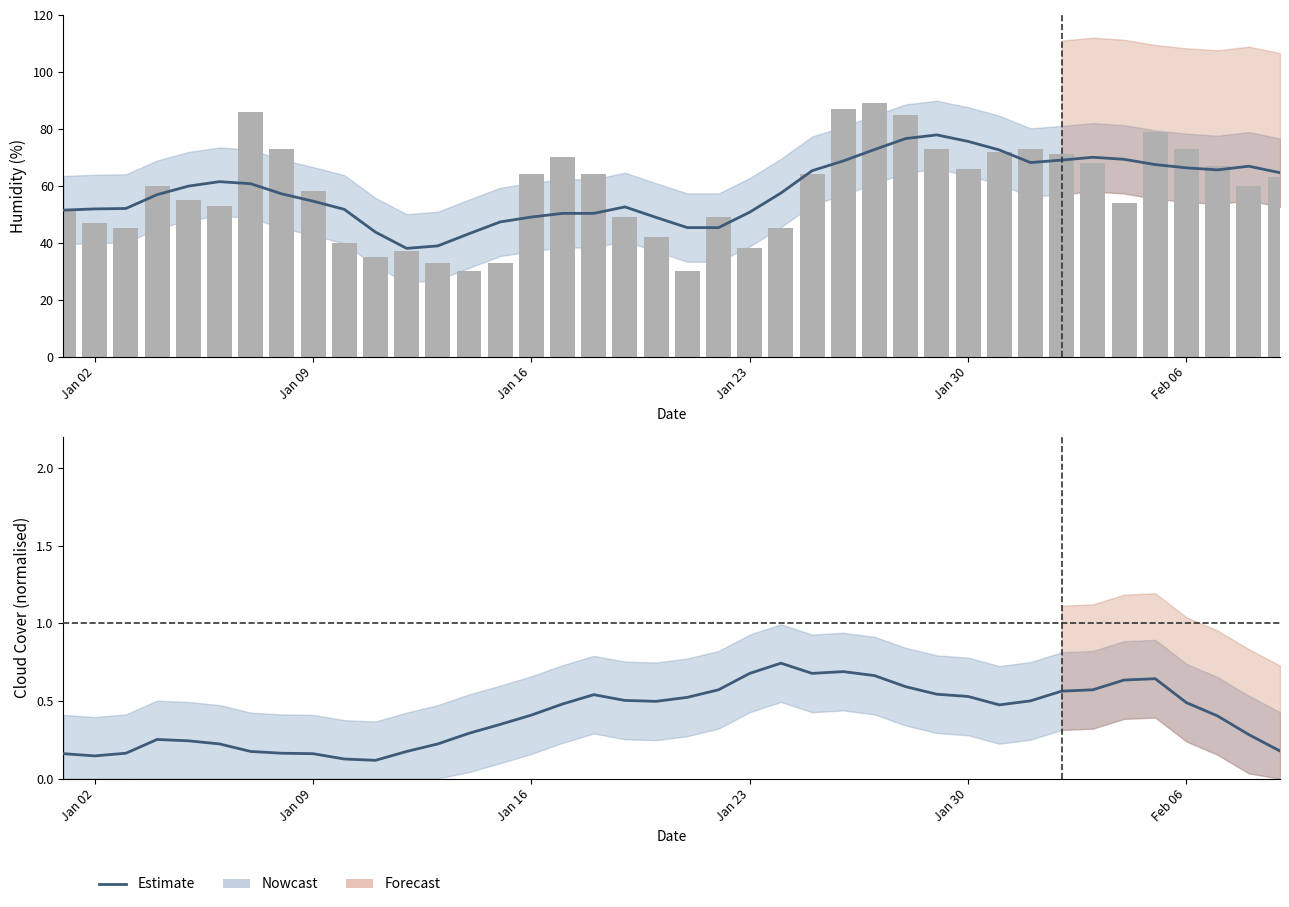

Does the chart contain any negative values?

No